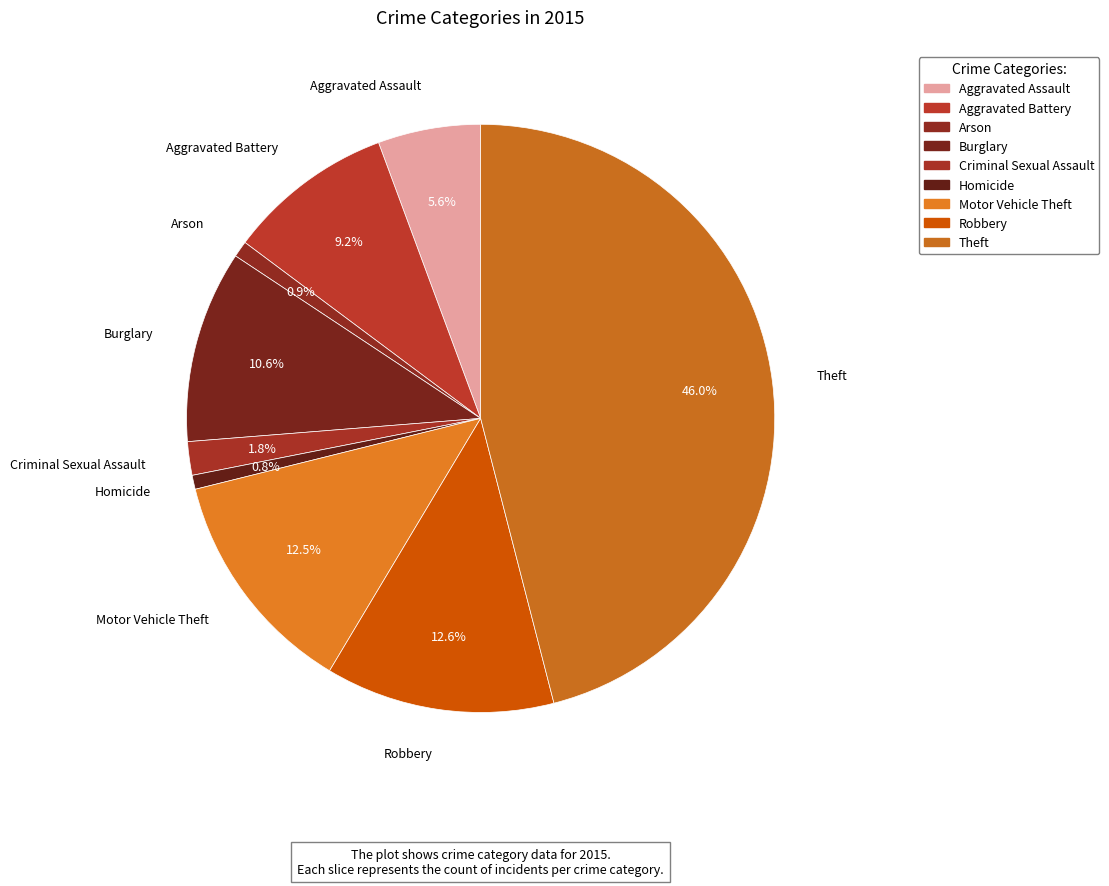

Which has a higher value, Aggravated Battery or Homicide?

Aggravated Battery